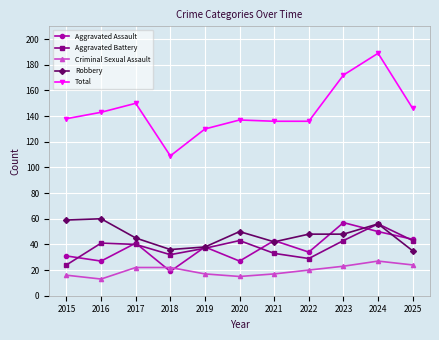

What is the highest value of the Criminal Sexual Assault series?

27